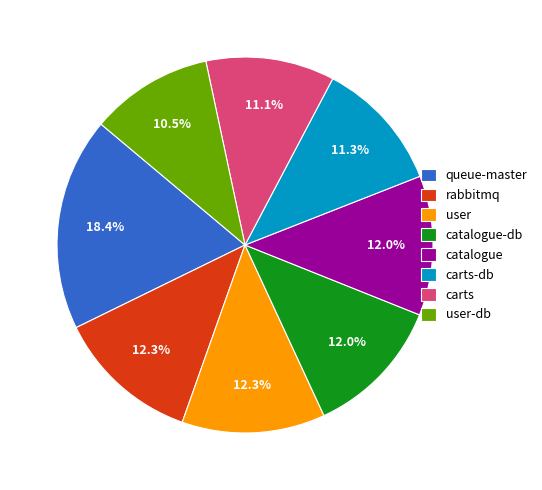

To the nearest percent, what is the difference between the largest and smallest slice percentages?

8%